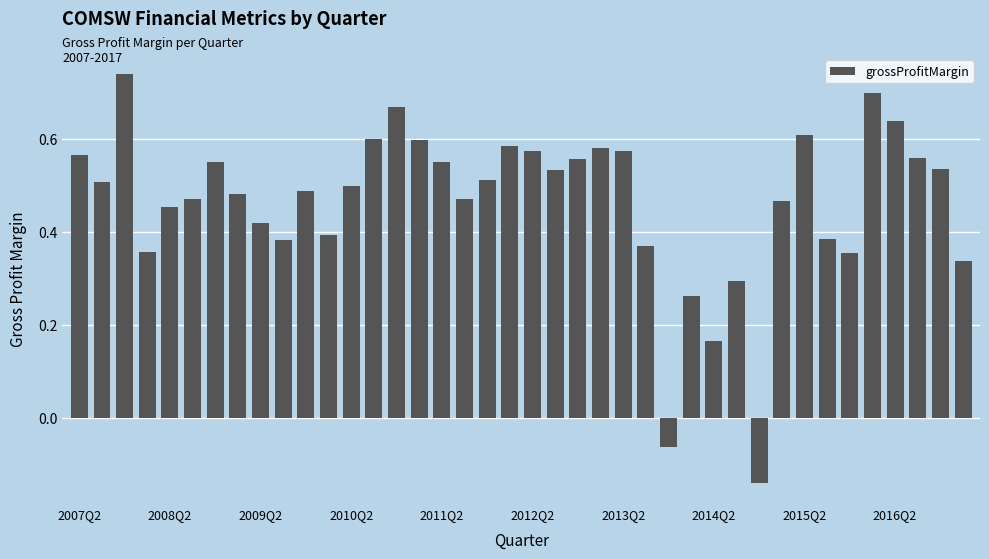

What is the sum of all values?

18.6